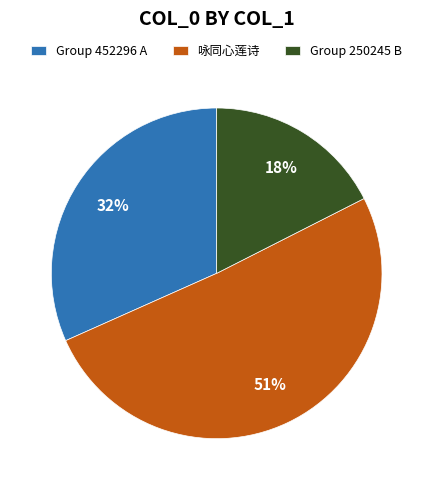

How many slices are in this pie chart?

3